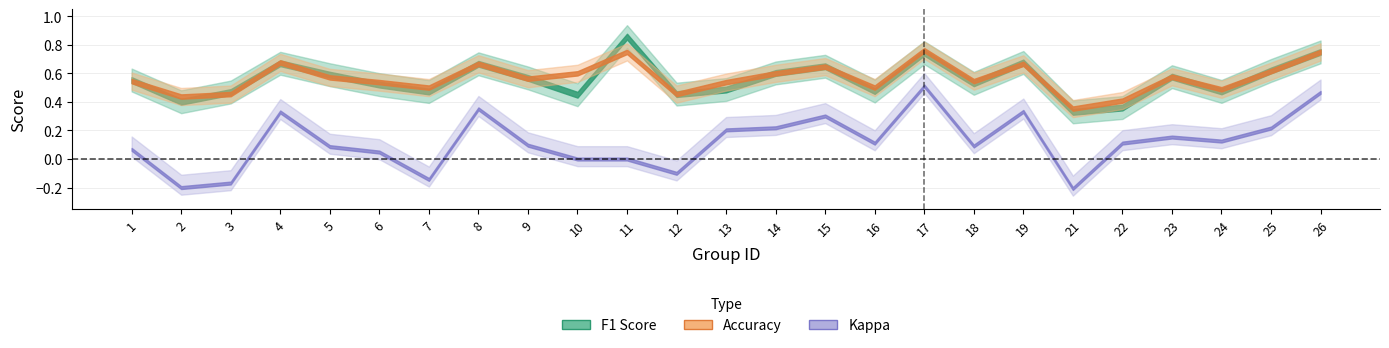

What is the difference between the maximum and minimum values in the accuracy series?

0.4